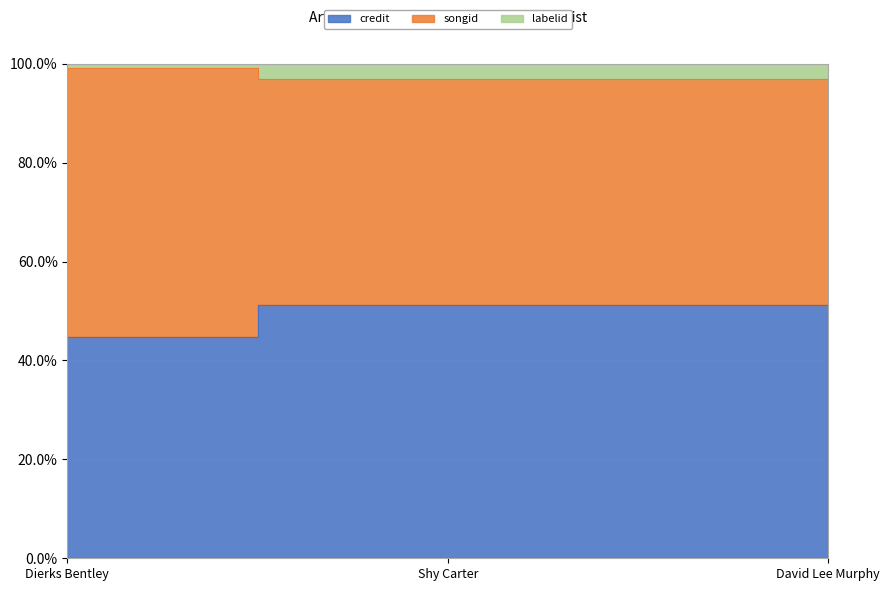

What is the greatest value displayed?

99.2